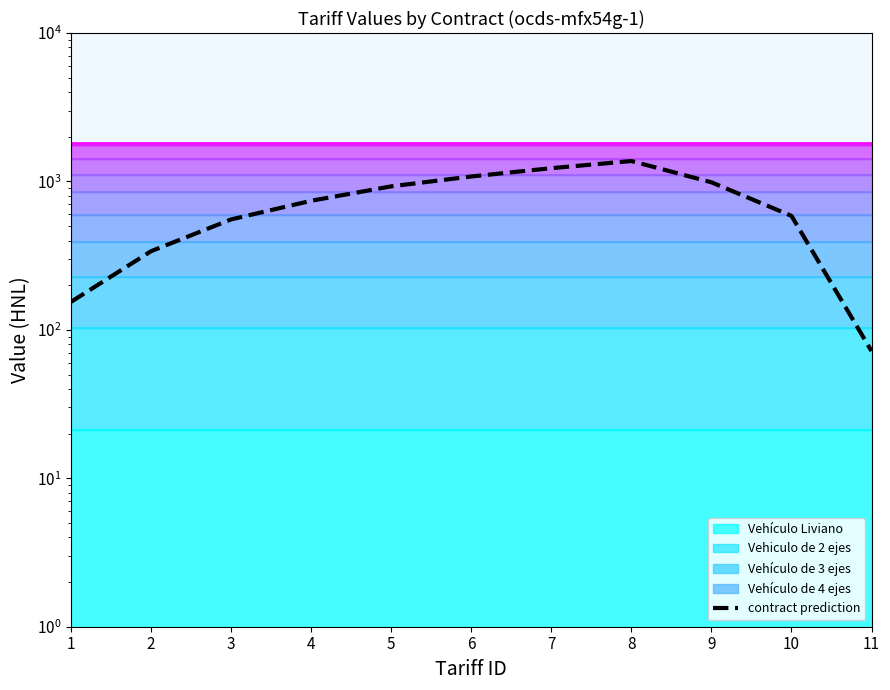

Count the number of values greater than 741.

5